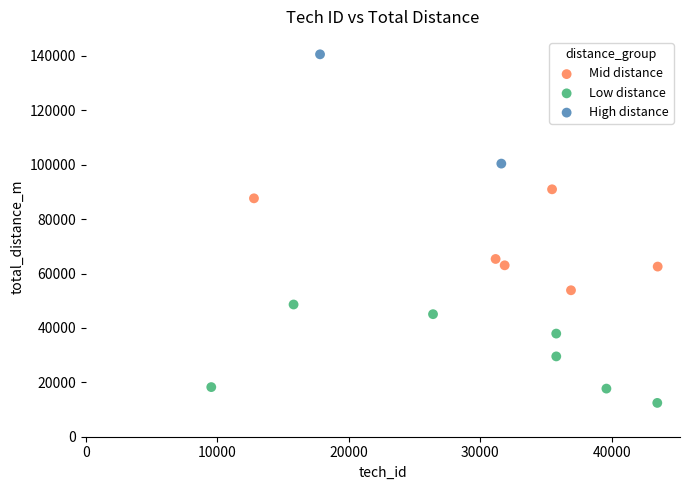

What are all the series names shown in the legend?

Mid distance, Low distance, High distance